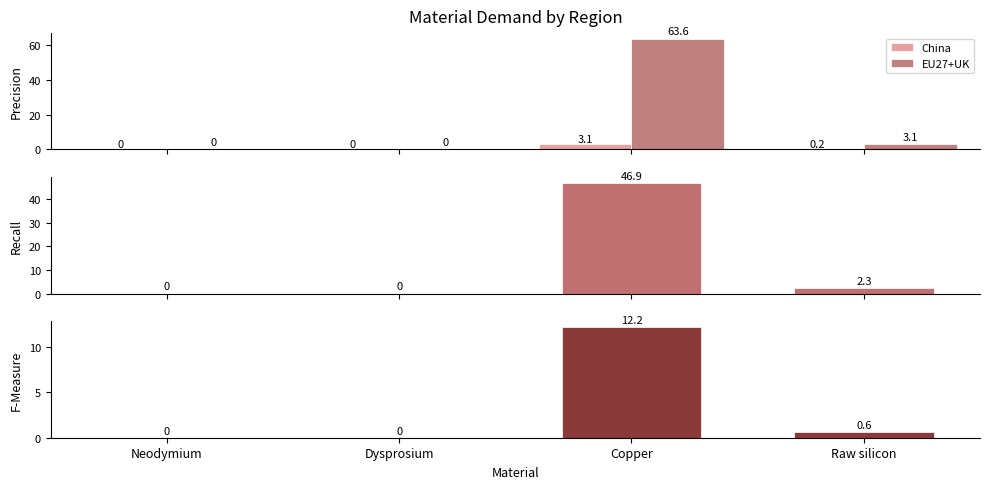

At which label does EU27+UK reach its minimum?

Neodymium